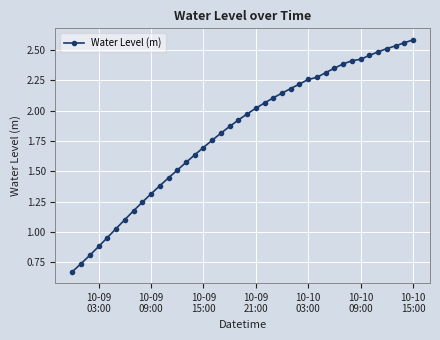

How many data points are above 1?

35